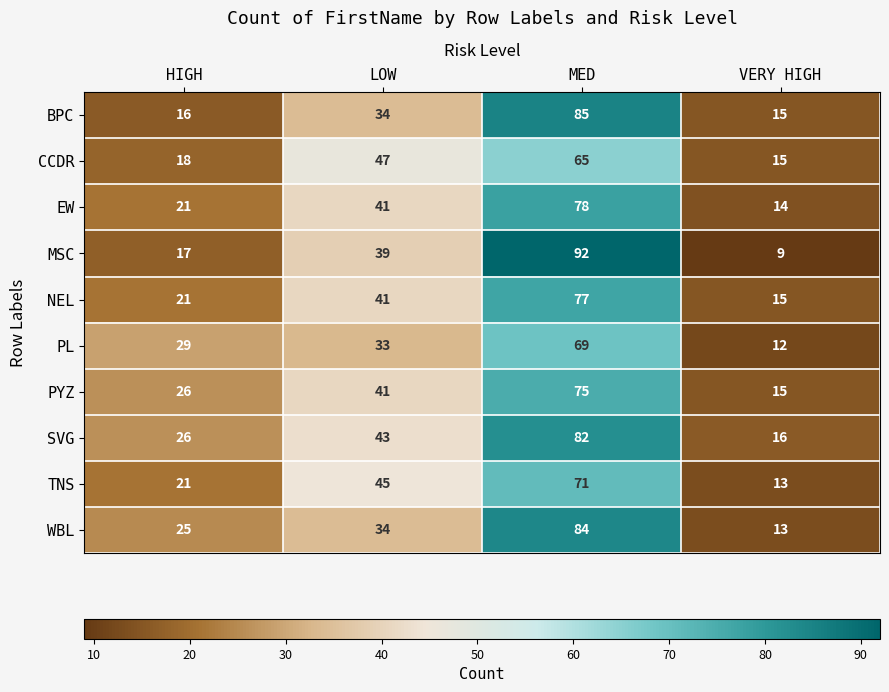

Rank the series by their maximum value, from lowest to highest.

CCDR, PL, TNS, PYZ, NEL, EW, SVG, WBL, BPC, MSC